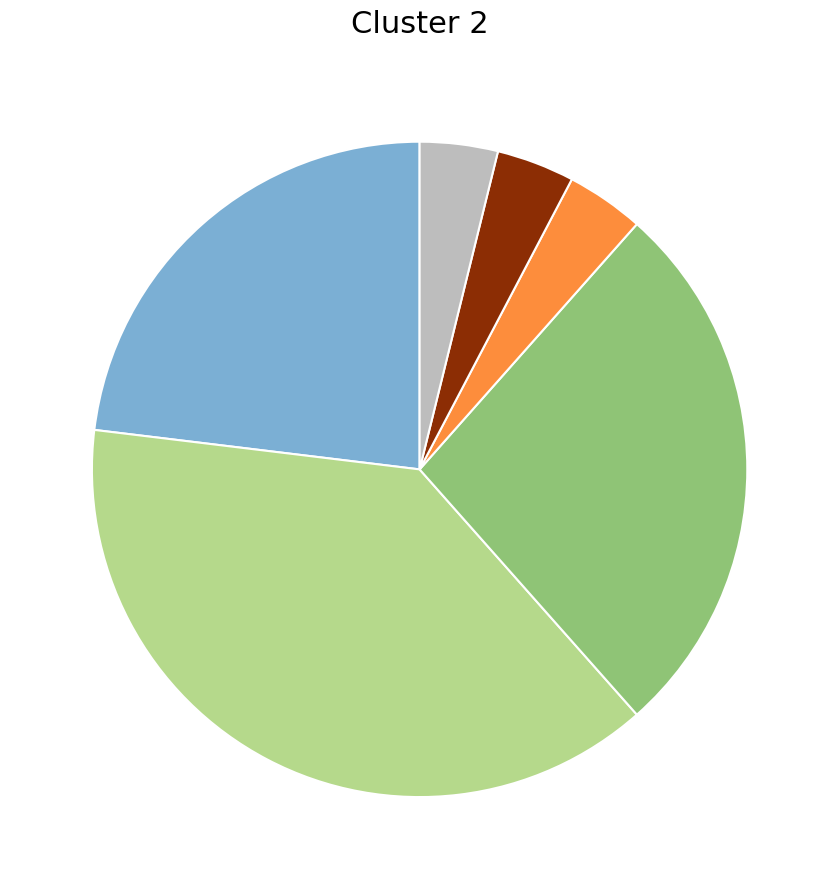

Is there any slice that represents more than half of the pie?

No